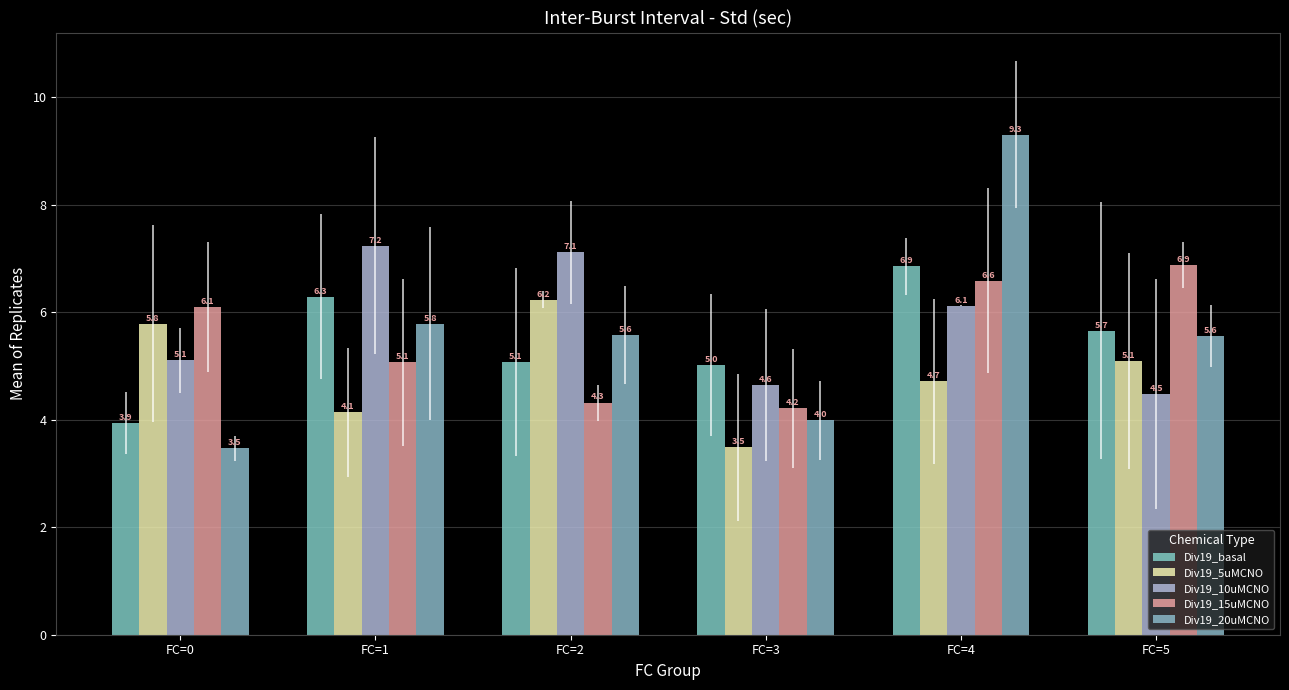

Which series changed the most between FC=1 and FC=4?

Div19_20uMCNO